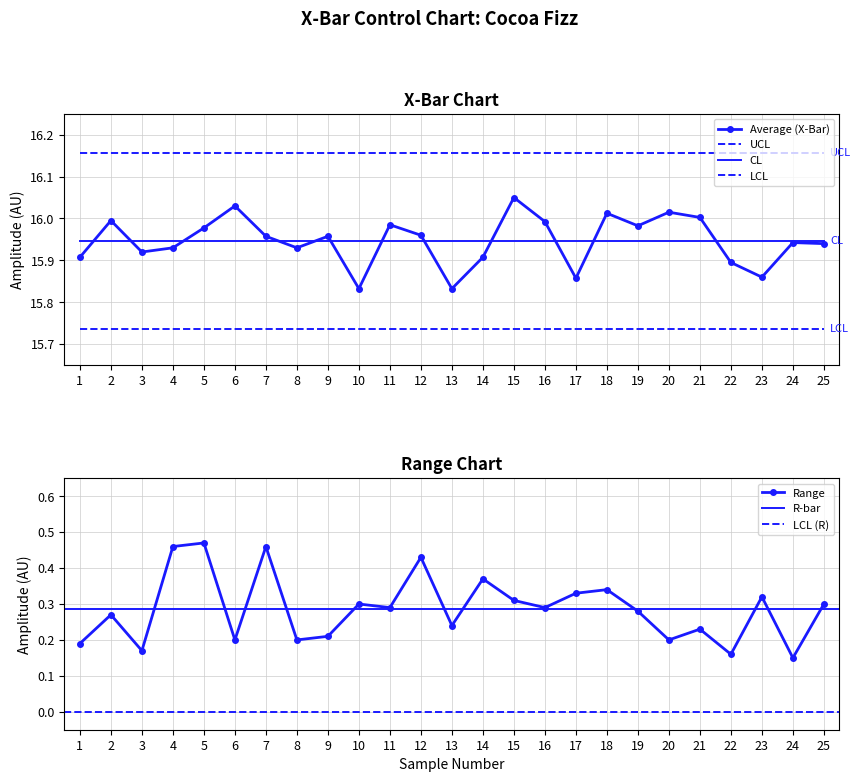

True or false: CL and LCL cross at least once.

False